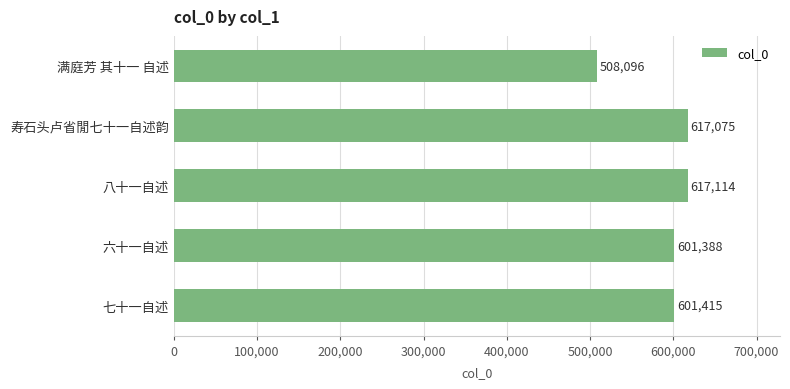

Reading bottom to top, extract all data points from this chart.

七十一自述=601415	六十一自述=601388	八十一自述=617114	寿石头卢省閒七十一自述韵=617075	满庭芳 其十一 自述=508096